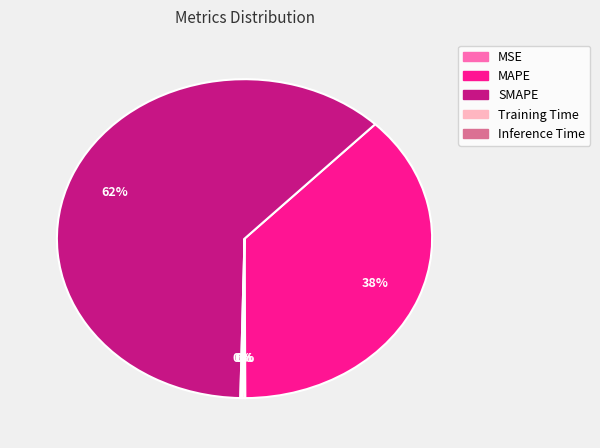

To the nearest percent, what is the average slice percentage?

20%